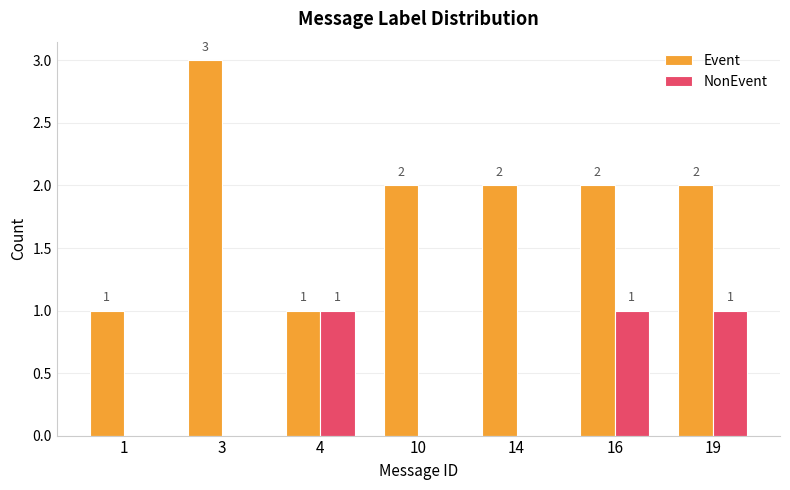

How many groups of bars are there?

7